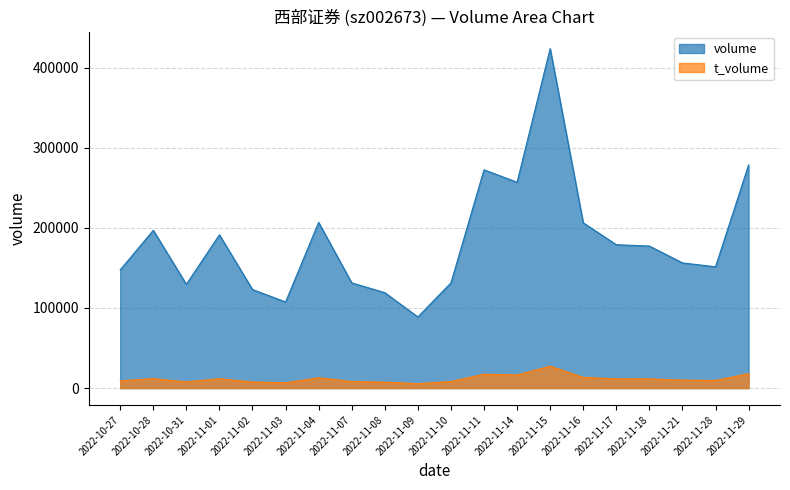

How many lines are shown in the chart?

2